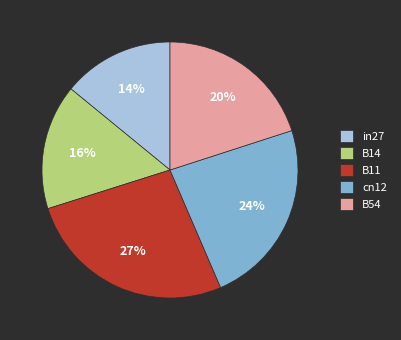

To the nearest percent, what is the average slice percentage?

20%